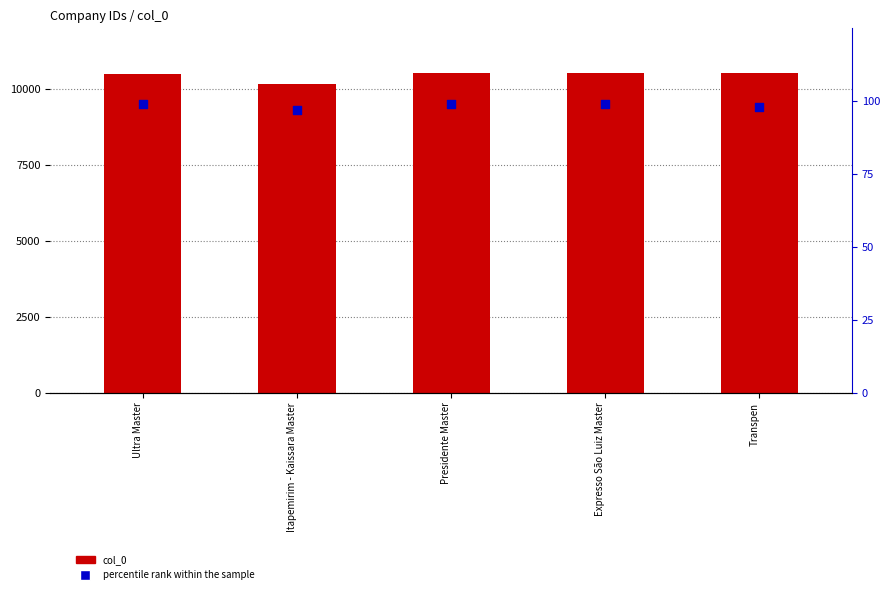

What are all the series names shown in the legend?

col_0, percentile rank within the sample